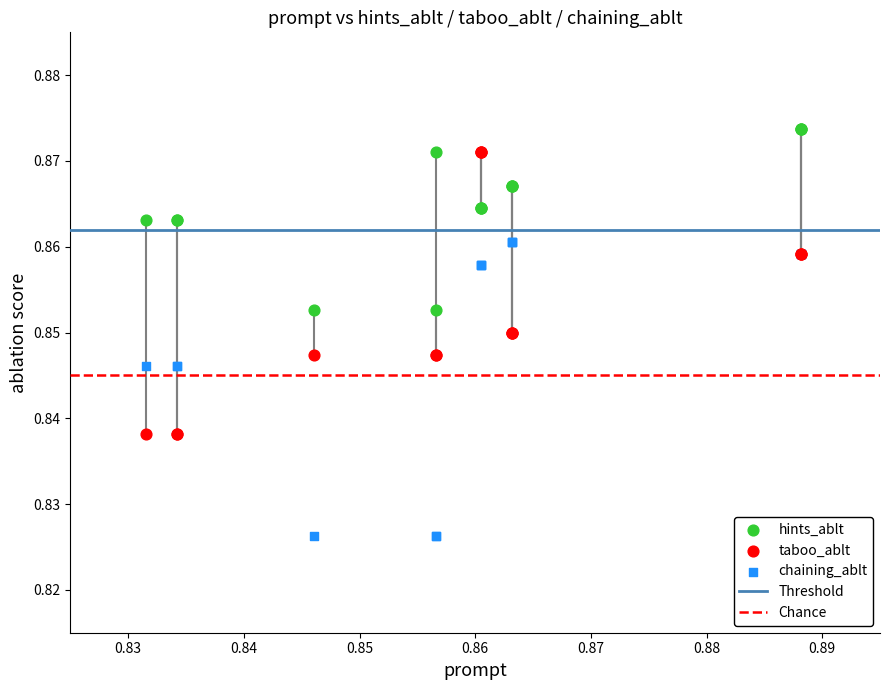

Which series has the widest spread of Y values?

chaining_ablt